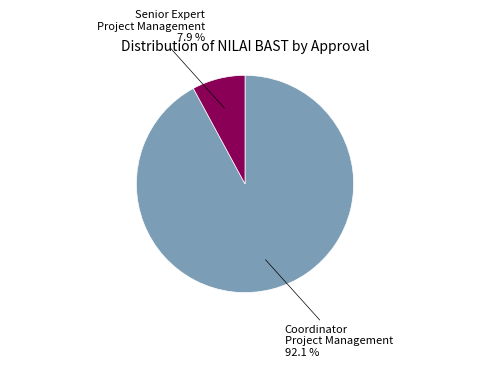

Is there any slice that represents more than half of the pie?

Yes